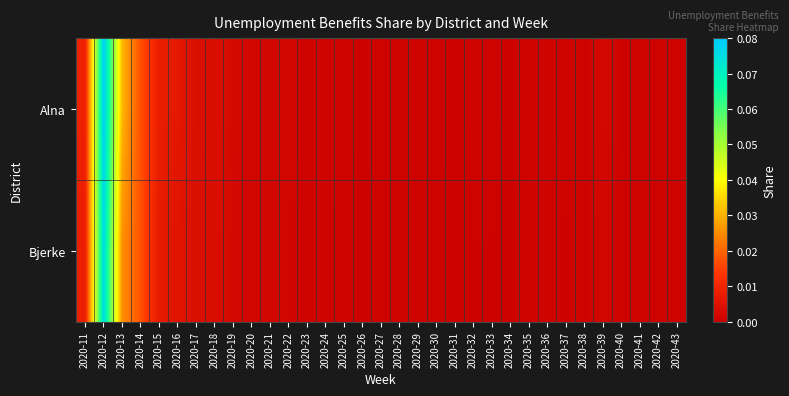

Rank the series by their average value, from lowest to highest.

Bjerke, Alna